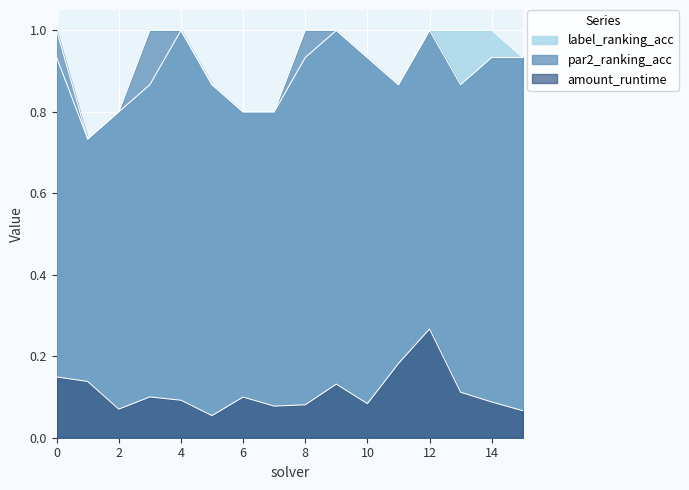

What is the value of the label_ranking_acc point at the 14th from the left?

1.0